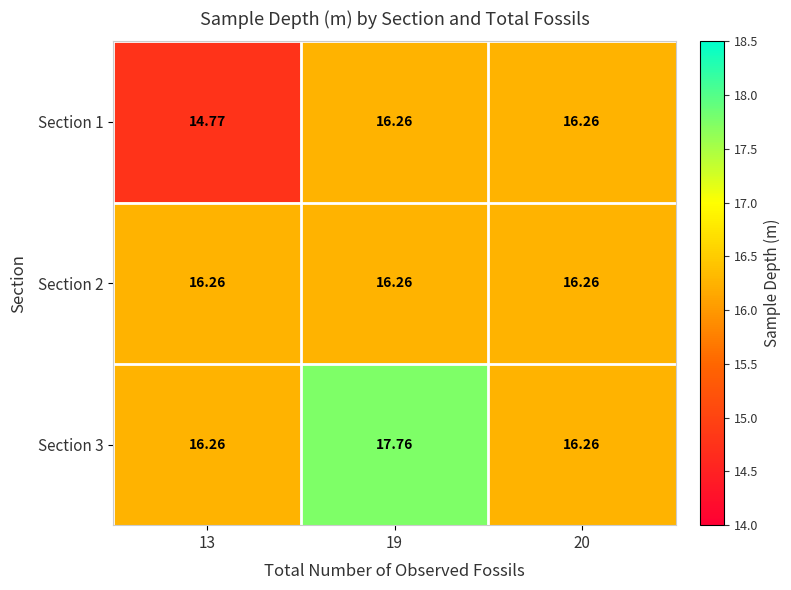

What is the total value across all series at 19?

50.3